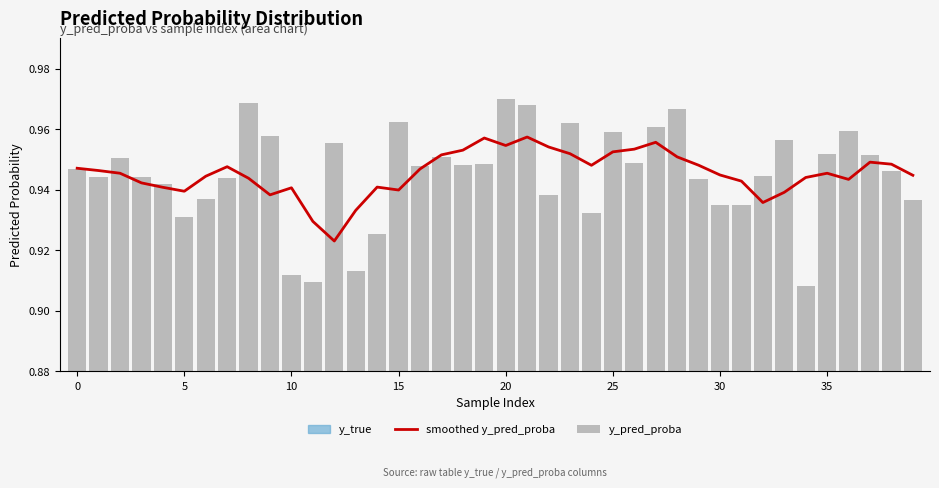

Which category has the lowest value in the y_pred_proba series?

34